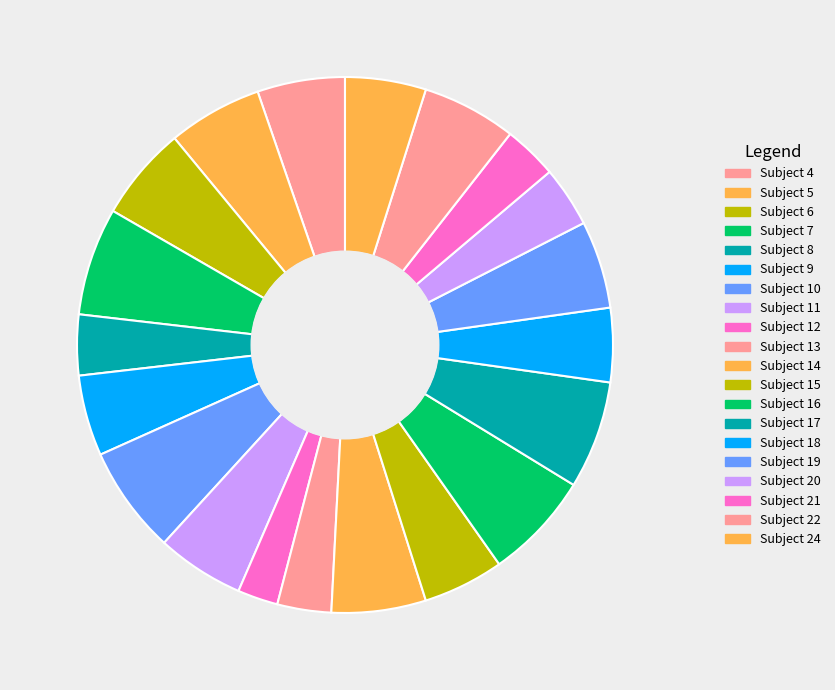

What is the total percentage of Subject 7 and Subject 22?

12.2%